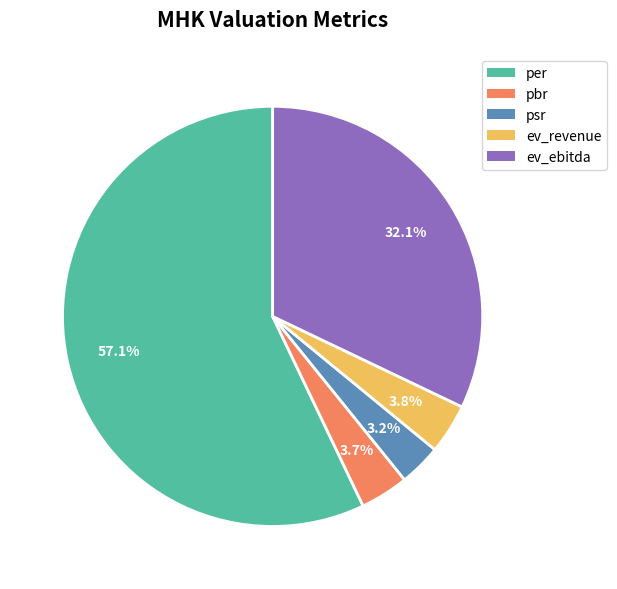

To the nearest percent, what is the combined percentage of ev_revenue and per?

61%